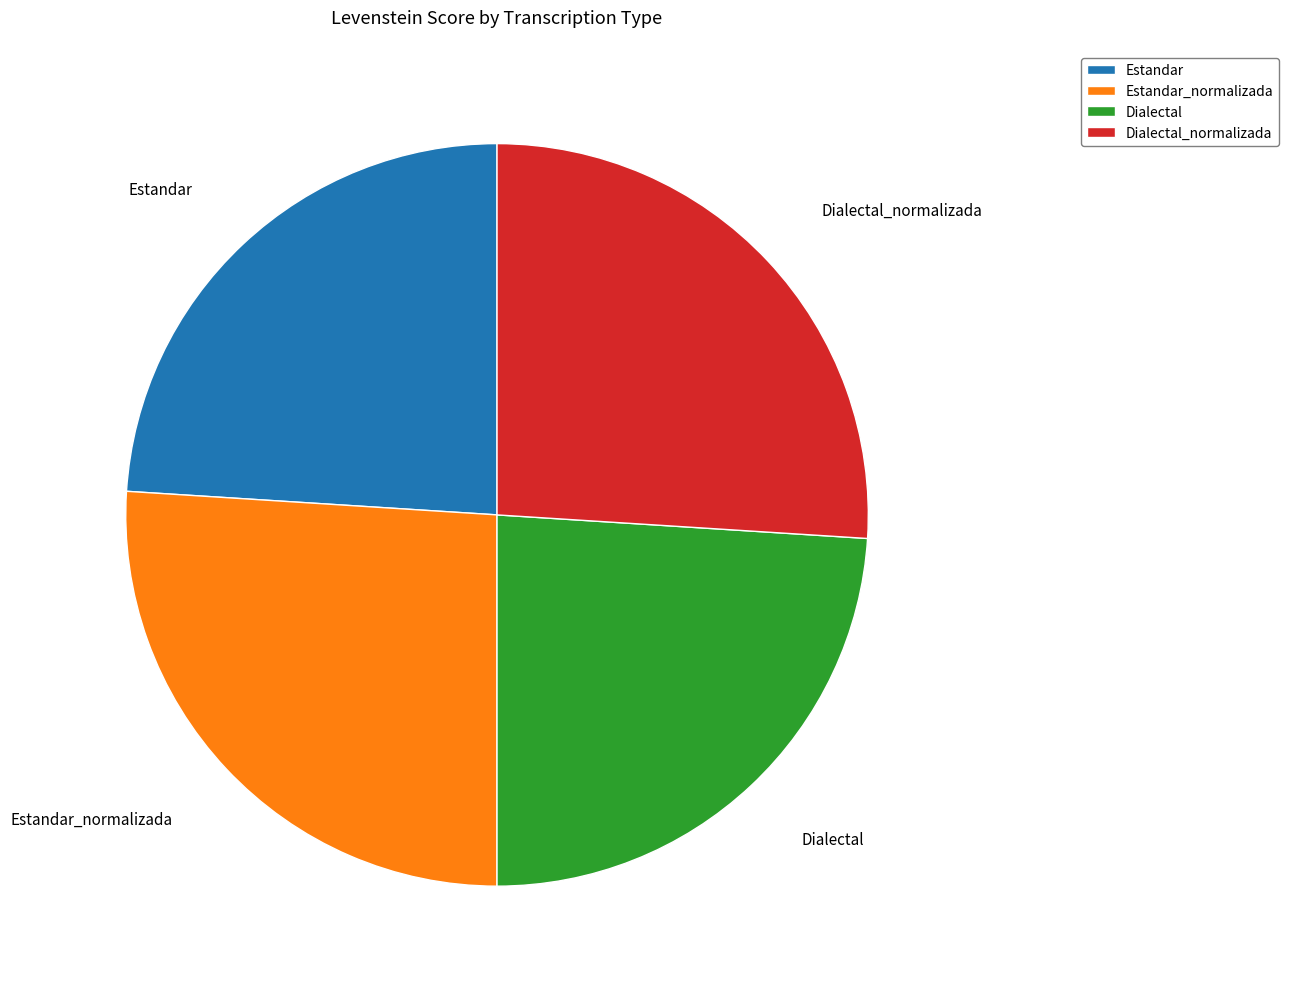

Does Dialectal represent more than half of the total?

No